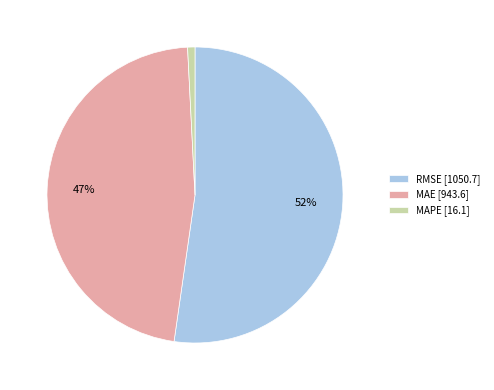

Which slice is the largest?

RMSE